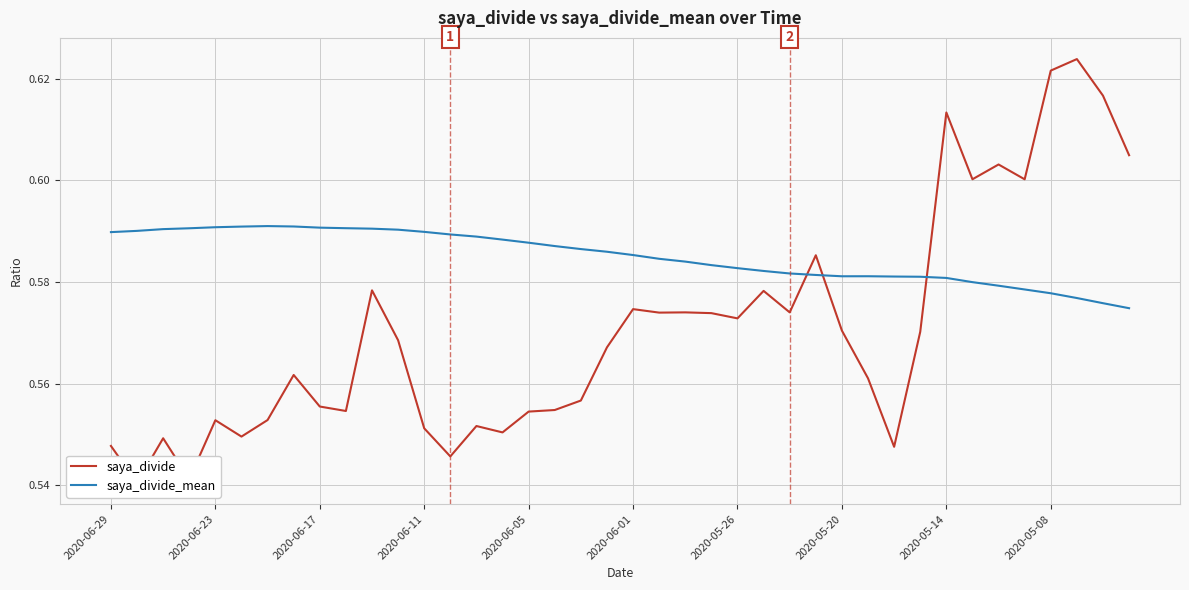

True or false: saya_divide_mean has a value of 1.0 at 2020-06-17.

False